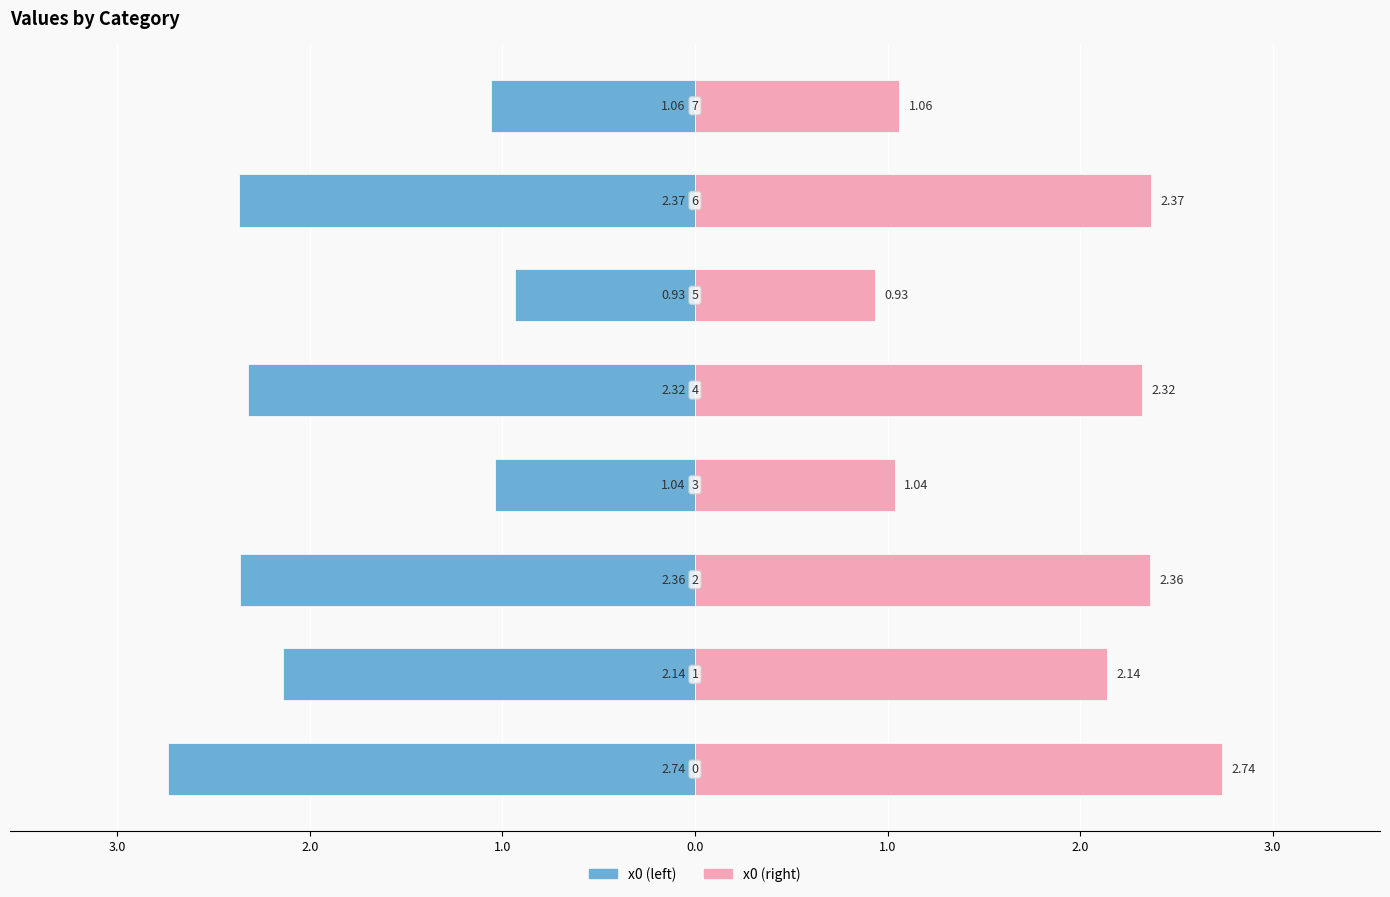

Rank the series at 1.0 from lowest to highest value.

x0 (left), x0 (right)